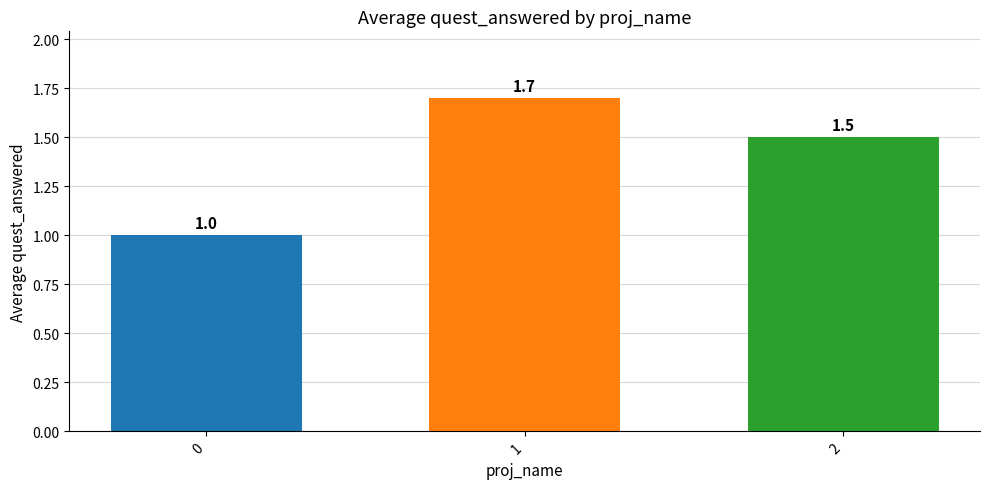

What is the change in value from 0 to 2?

+0.5